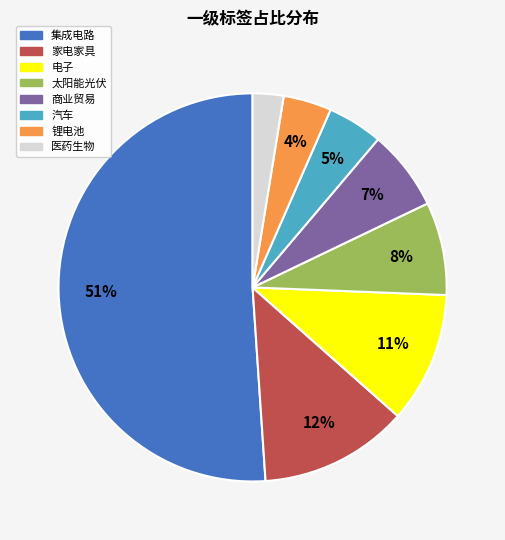

Which category accounts for the majority?

集成电路